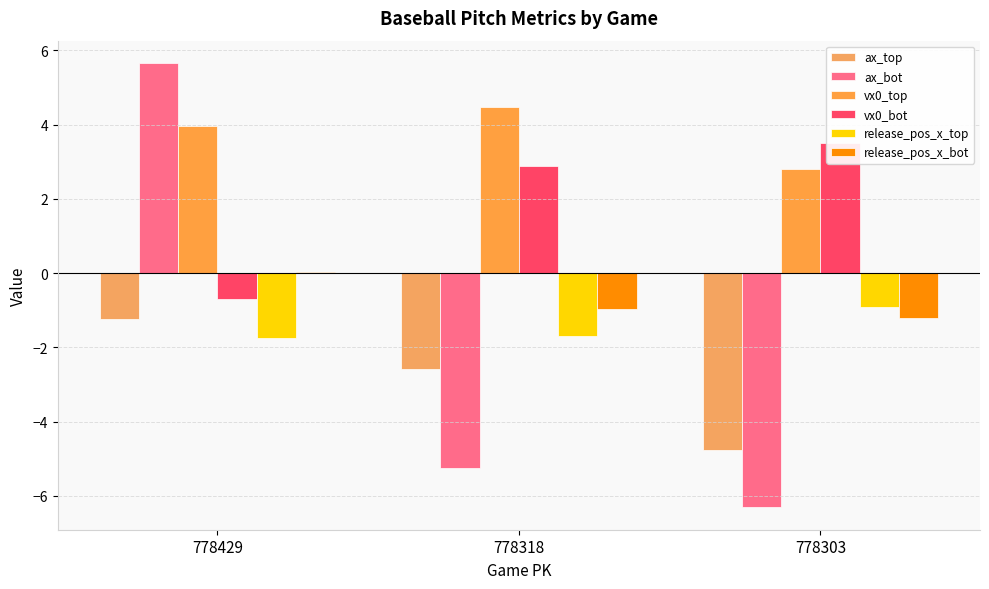

Is the value of vx0_top at 778318 greater than the value of vx0_bot at 778429?

Yes